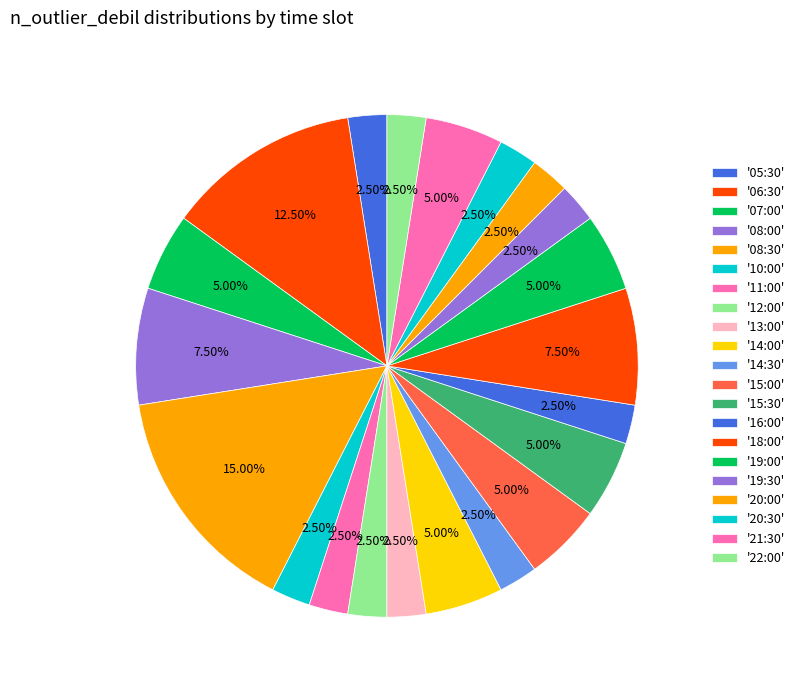

How many slices are in this pie chart?

21